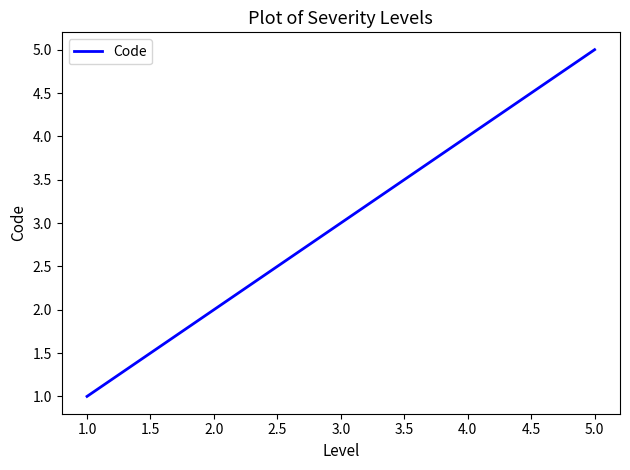

The chart shows a value of 3 at 3.0. True or false?

True